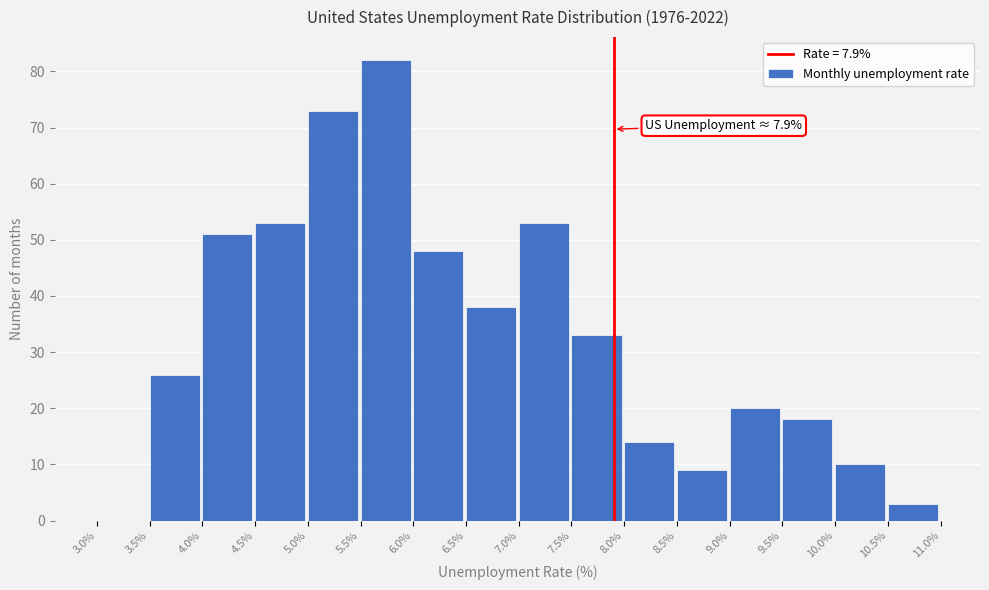

Which range on the x-axis has the tallest bar?

5.5% to 6.0%